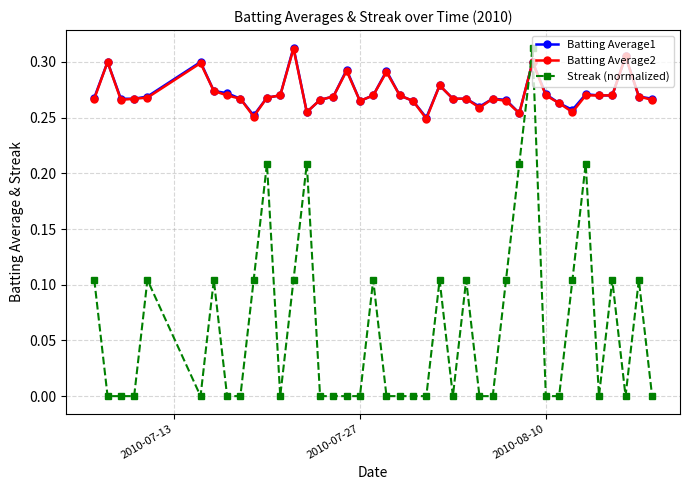

Does the chart display data point markers on the line(s)?

Yes